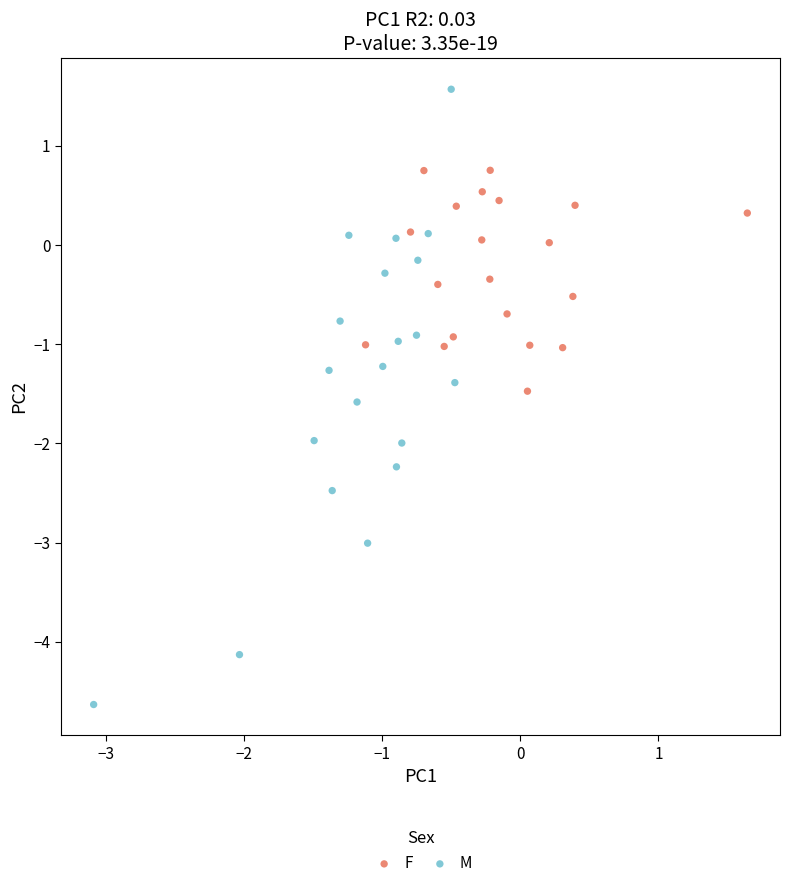

Which series has the largest Y range (max minus min)?

M